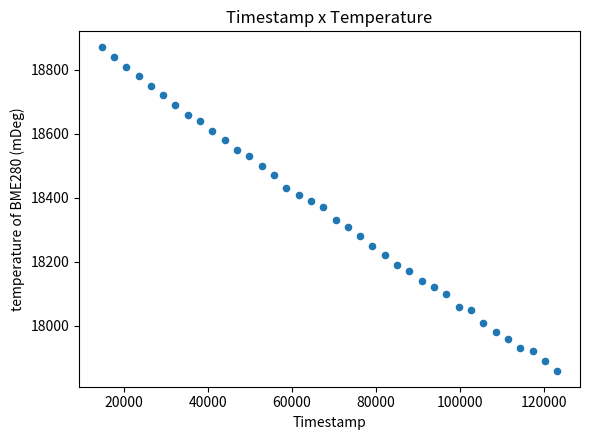

What is the range of X values (max minus min)?

108398